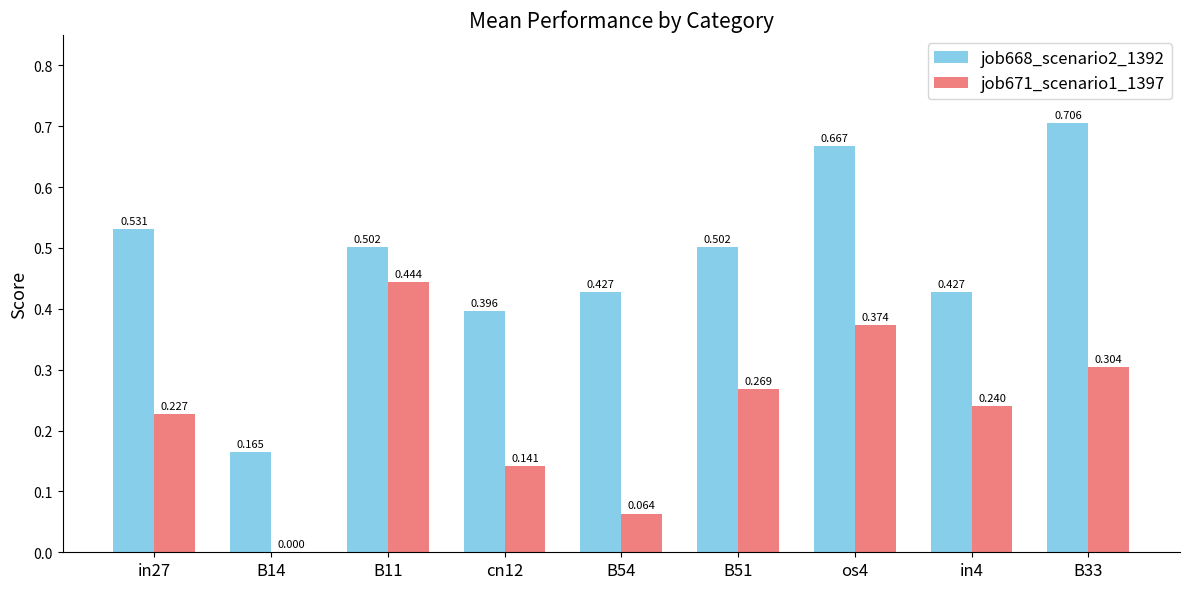

List the series in order of their peak value, highest first.

job668_scenario2_1392, job671_scenario1_1397